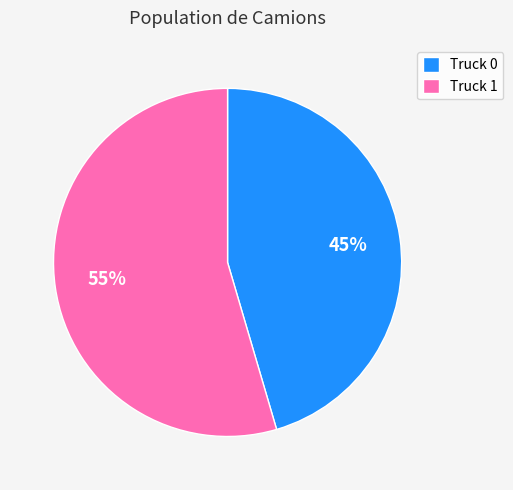

Which has a higher value, Truck 1 or Truck 0?

Truck 1